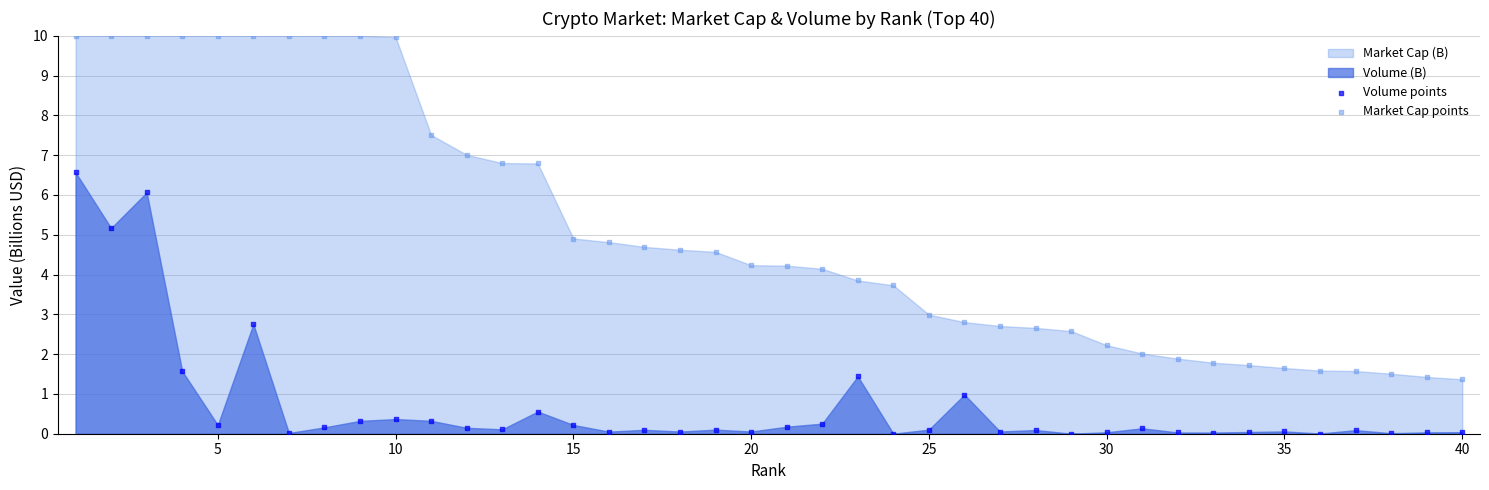

Which series contains the highest Y value?

Market Cap points